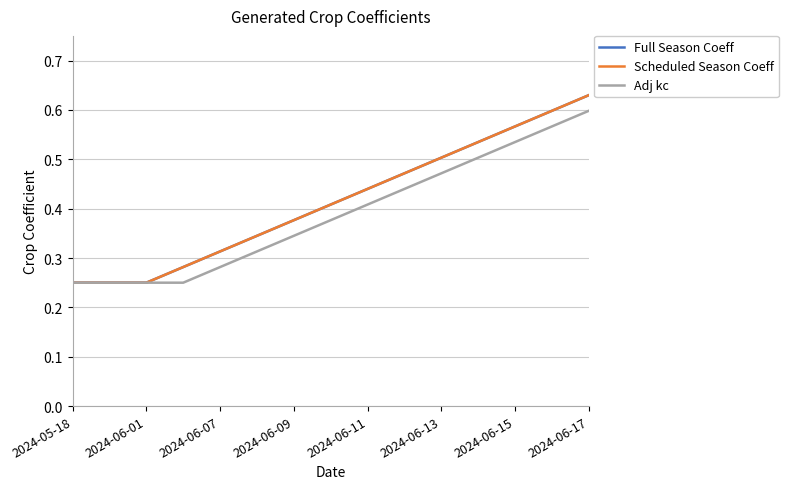

Reading left to right, transcribe all the data shown in this chart.

Full Season Coeff: 0.2	0.2	0.2	0.3	0.3	0.3	0.4	0.4	0.4	0.5	0.5	0.5	0.6	0.6	0.6
Scheduled Season Coeff: 0.2	0.2	0.2	0.3	0.3	0.3	0.4	0.4	0.4	0.5	0.5	0.5	0.6	0.6	0.6
Adj kc: 0.2	0.2	0.2	0.2	0.3	0.3	0.3	0.4	0.4	0.4	0.5	0.5	0.5	0.6	0.6